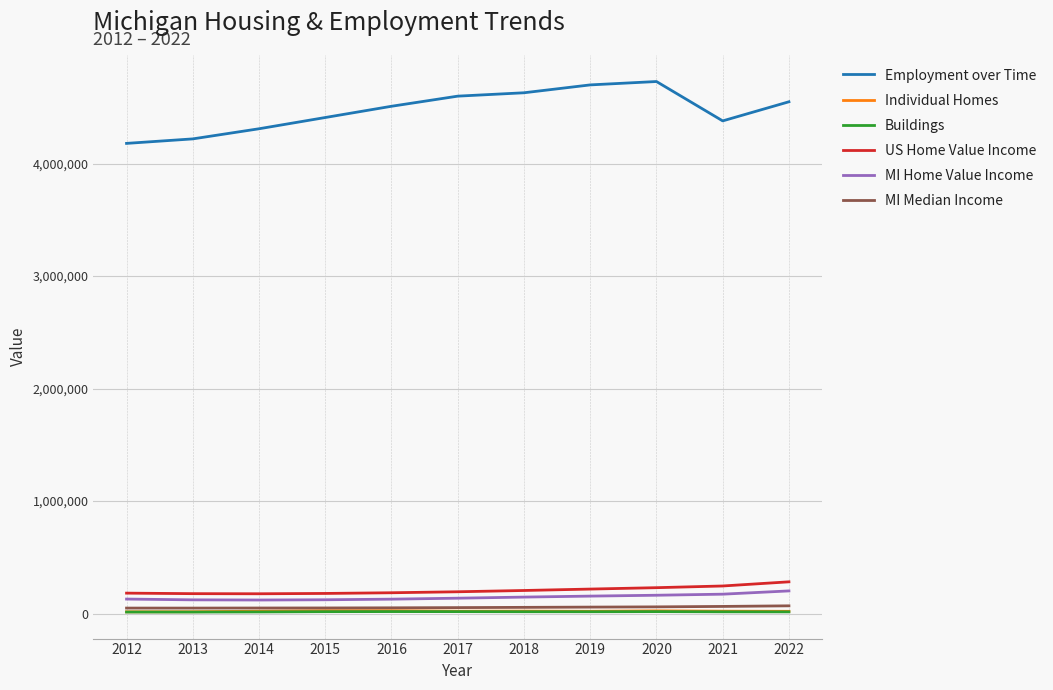

True or false: US Home Value Income and Employment over Time cross at least once.

False